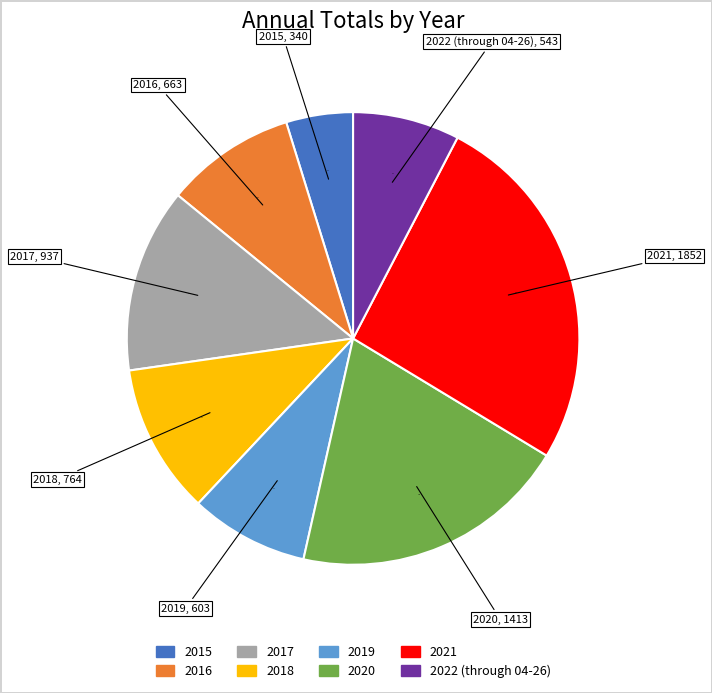

Is 2015 the majority of the pie?

No